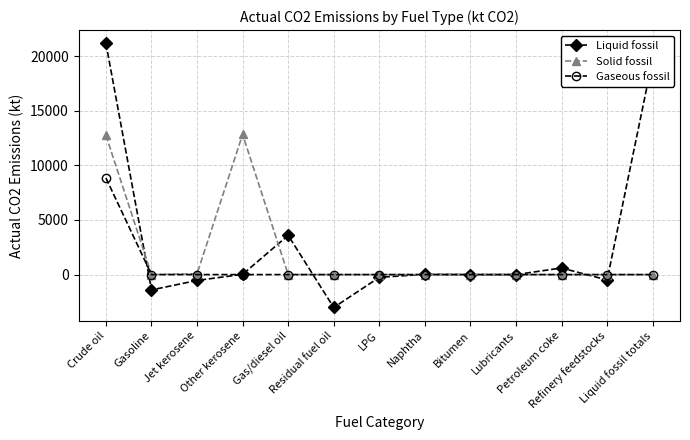

List the series in order of their overall mean, highest first.

Liquid fossil, Solid fossil, Gaseous fossil